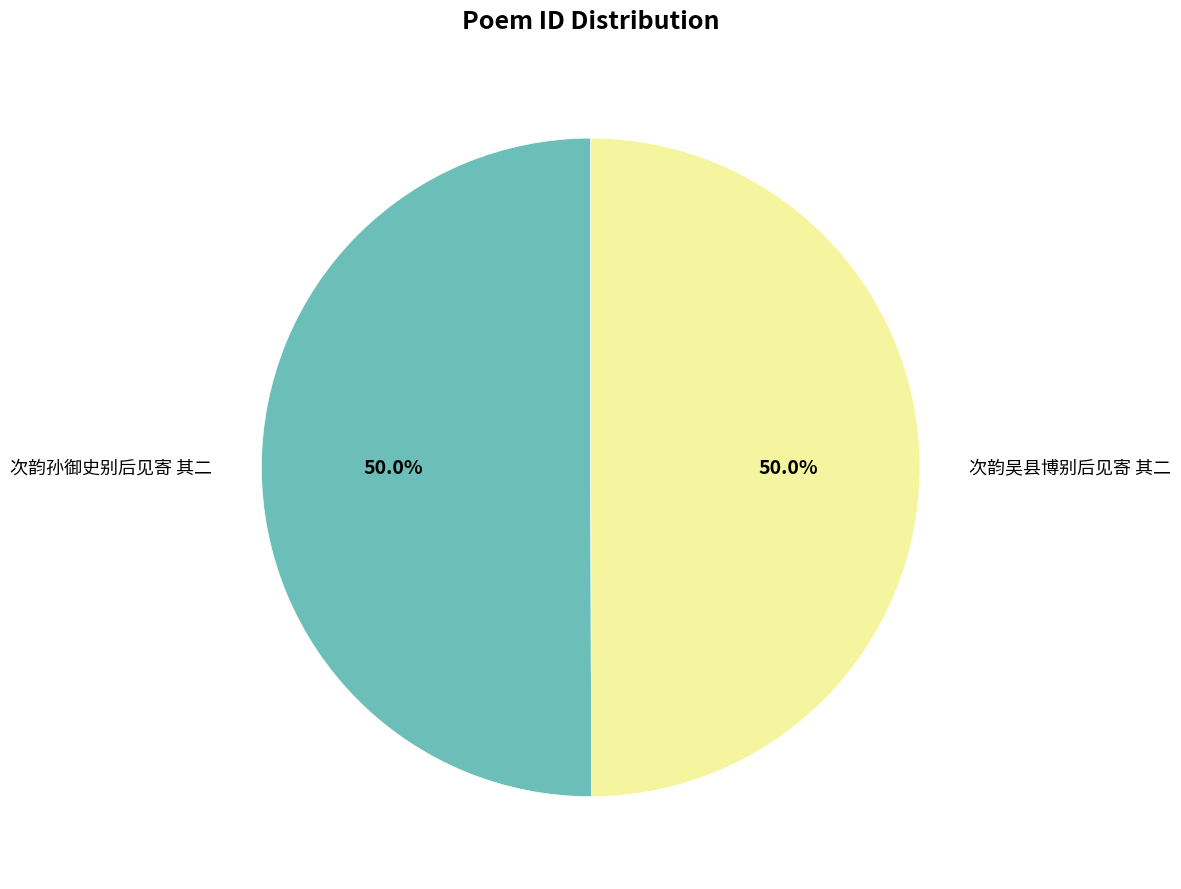

To the nearest percent, what portion does 次韵孙御史别后见寄 其二 represent?

50%